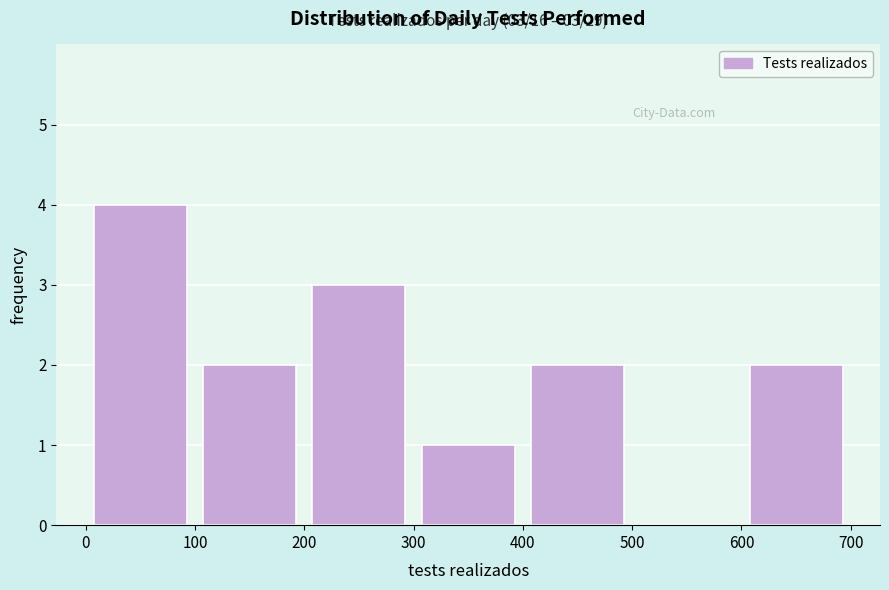

Over which range of the x-axis is the bar tallest?

0 to 100